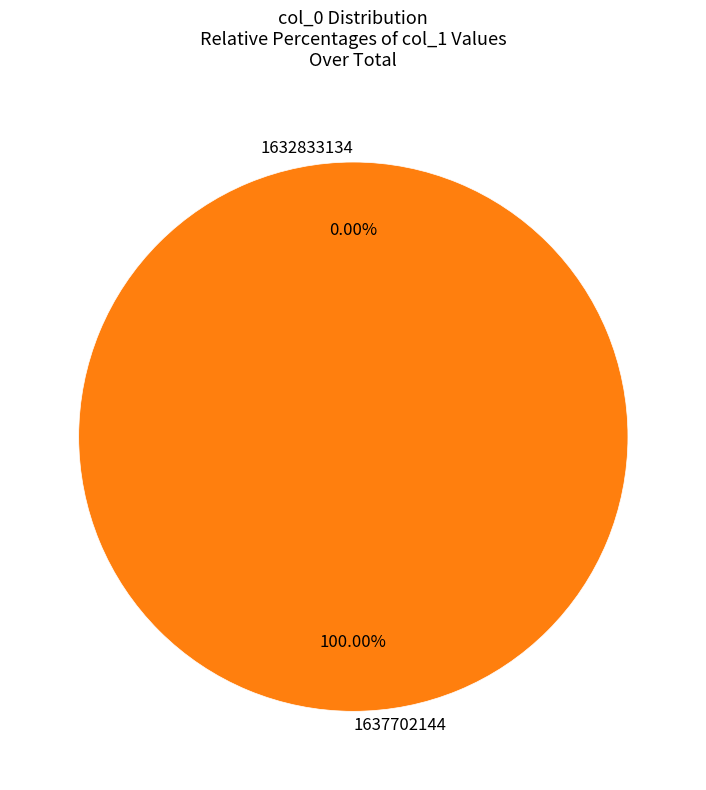

Which has a higher value, 1632833134 or 1637702144?

1637702144